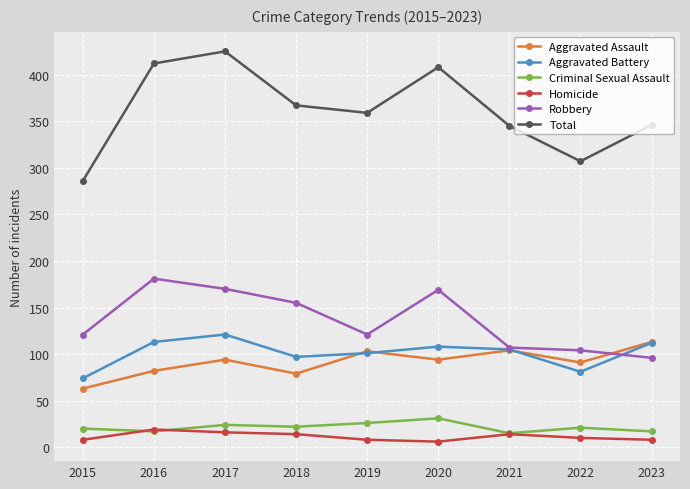

What is the minimum value for Total?

286